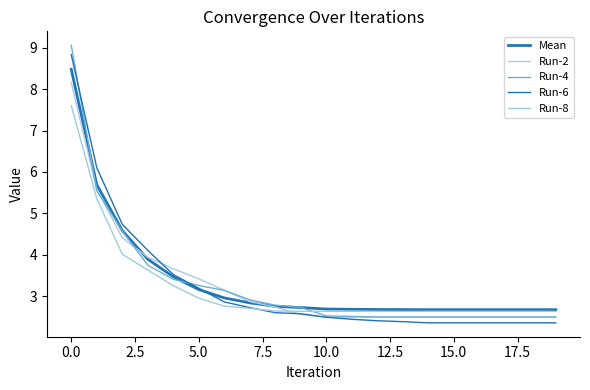

At which category is the sum across all series the highest?

0.0